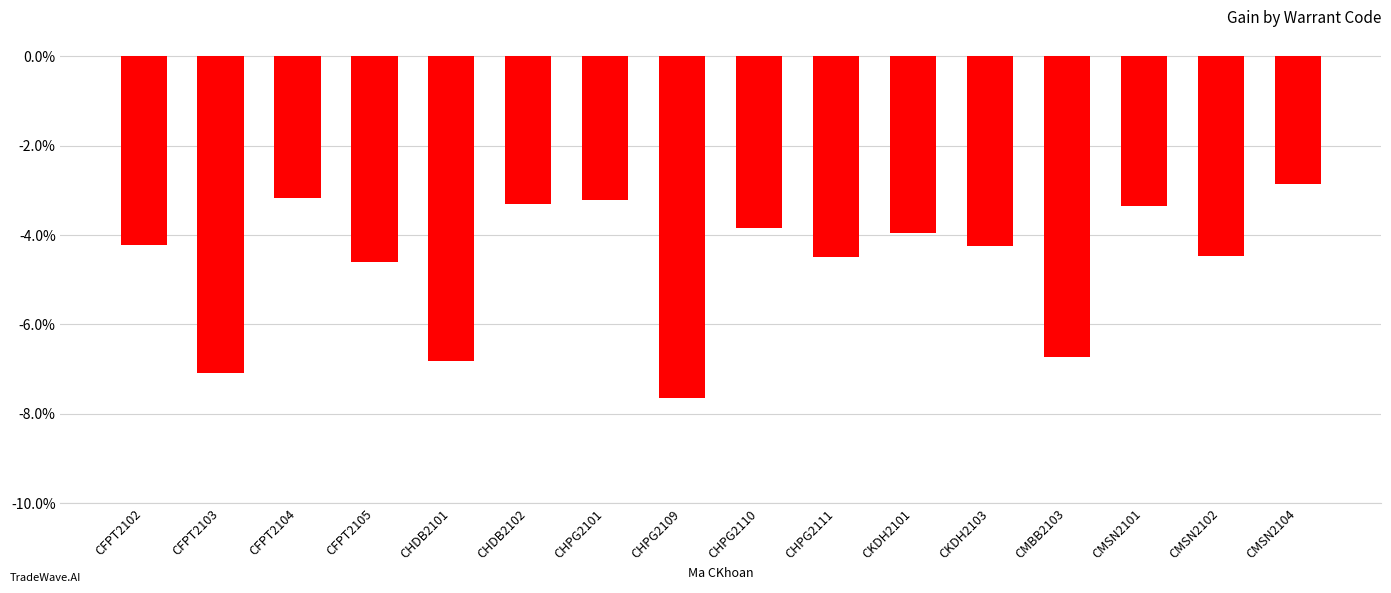

Rank the categories by value from lowest to highest.

CHPG2109, CFPT2103, CHDB2101, CMBB2103, CFPT2105, CHPG2111, CMSN2102, CKDH2103, CFPT2102, CKDH2101, CHPG2110, CMSN2101, CHDB2102, CHPG2101, CFPT2104, CMSN2104